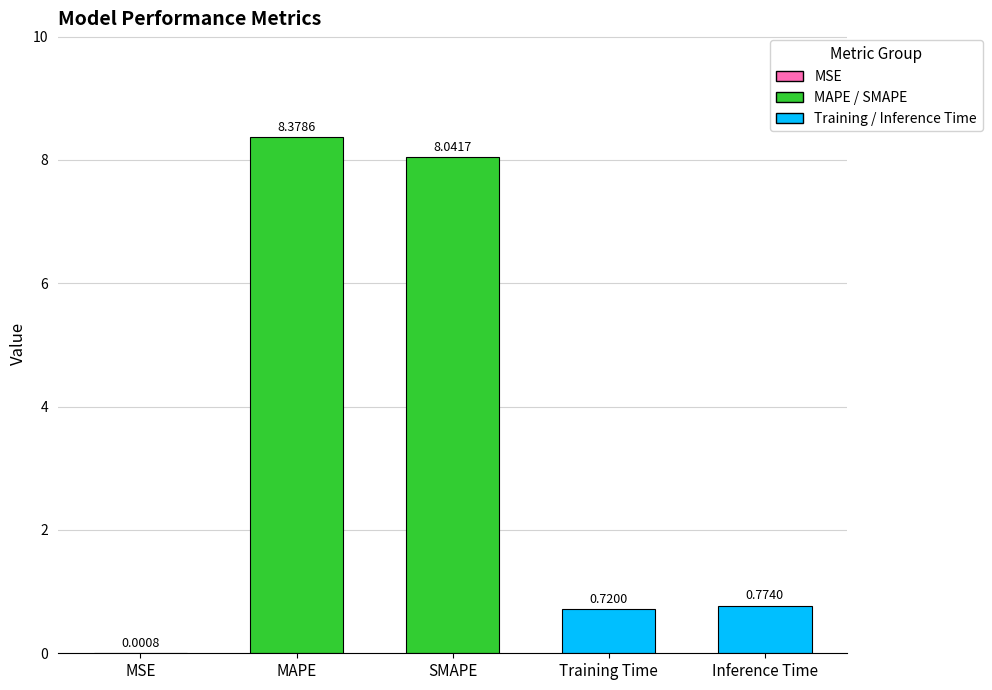

Between Training Time and Inference Time, which is larger?

Inference Time